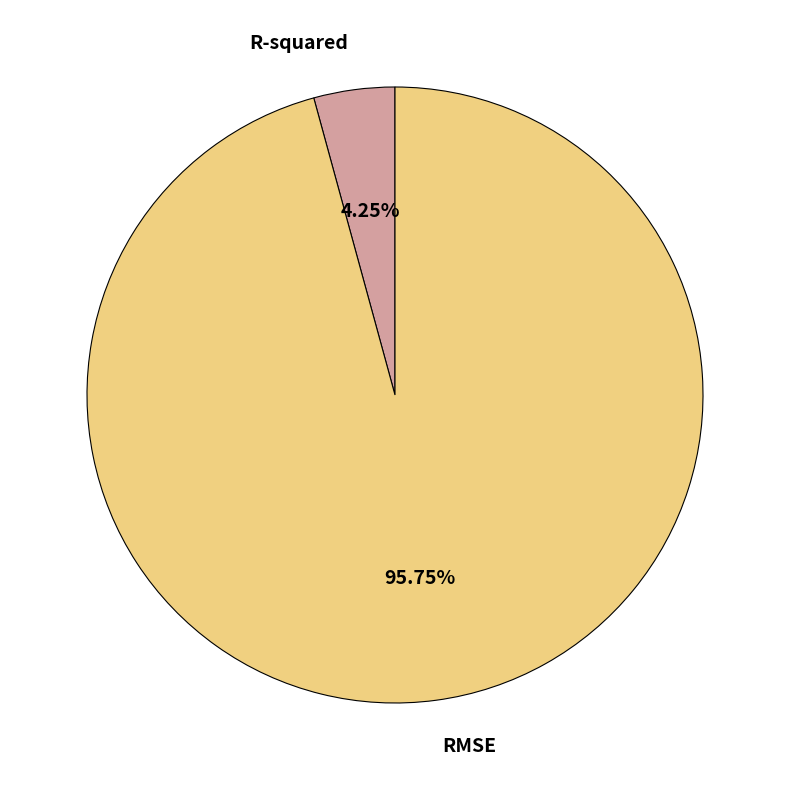

What percentage is the RMSE slice, to the nearest percent?

96%